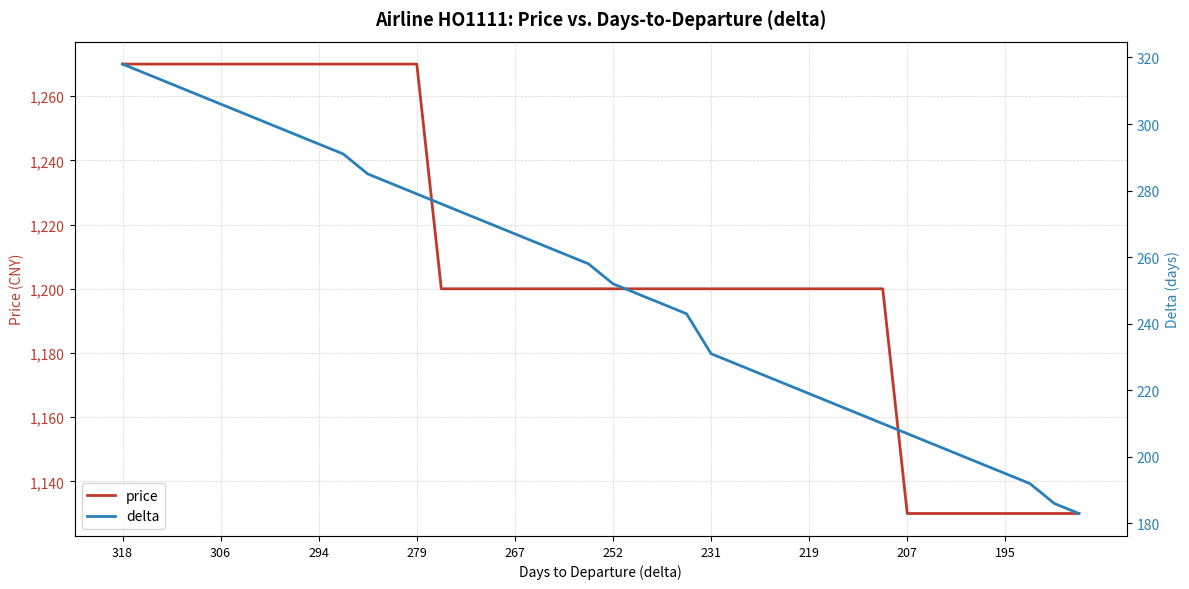

What is the minimum value for price?

1130